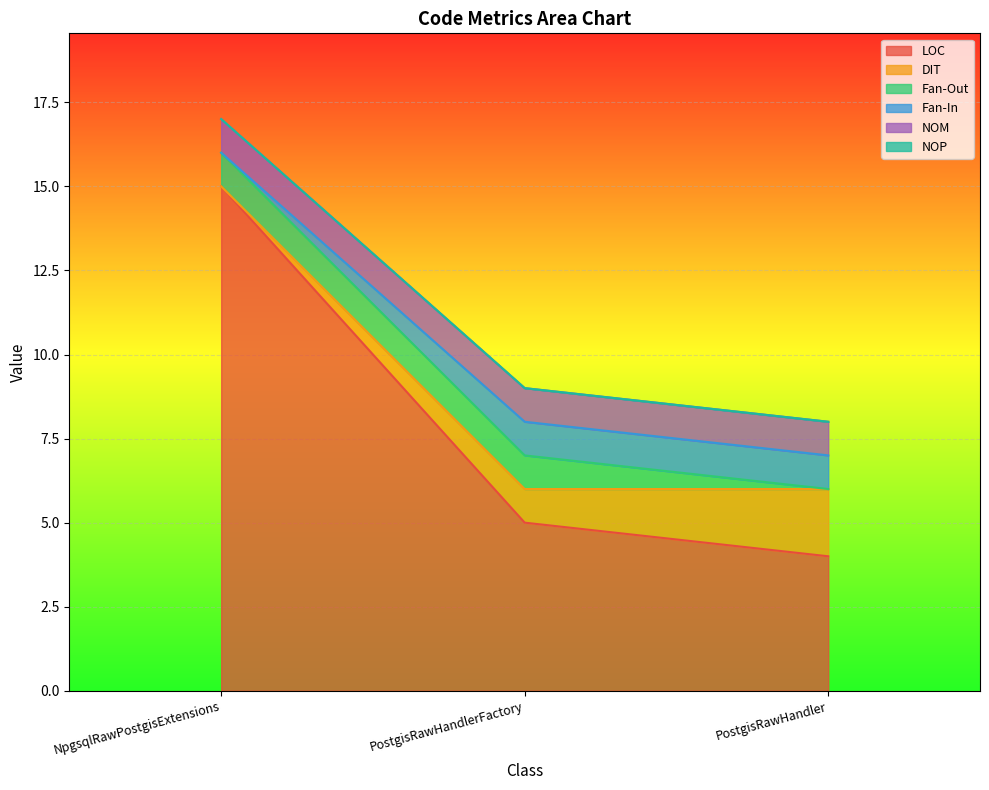

Reading right to left, what are all the values shown in this chart?

LOC: PostgisRawHandler=4	PostgisRawHandlerFactory=5	NpgsqlRawPostgisExtensions=15
DIT: PostgisRawHandler=2	PostgisRawHandlerFactory=1	NpgsqlRawPostgisExtensions=0
Fan-Out: PostgisRawHandler=0	PostgisRawHandlerFactory=1	NpgsqlRawPostgisExtensions=1
Fan-In: PostgisRawHandler=1	PostgisRawHandlerFactory=1	NpgsqlRawPostgisExtensions=0
NOM: PostgisRawHandler=1	PostgisRawHandlerFactory=1	NpgsqlRawPostgisExtensions=1
NOP: PostgisRawHandler=0	PostgisRawHandlerFactory=0	NpgsqlRawPostgisExtensions=0